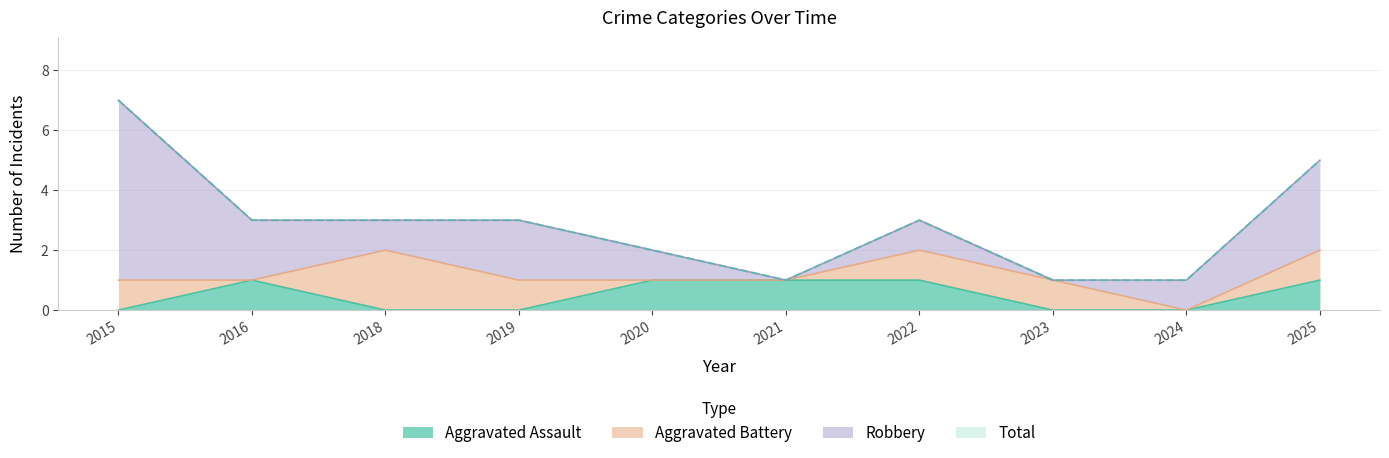

List the labels in order of Aggravated Assault value, smallest first.

2015, 2018, 2019, 2023, 2024, 2016, 2020, 2021, 2022, 2025